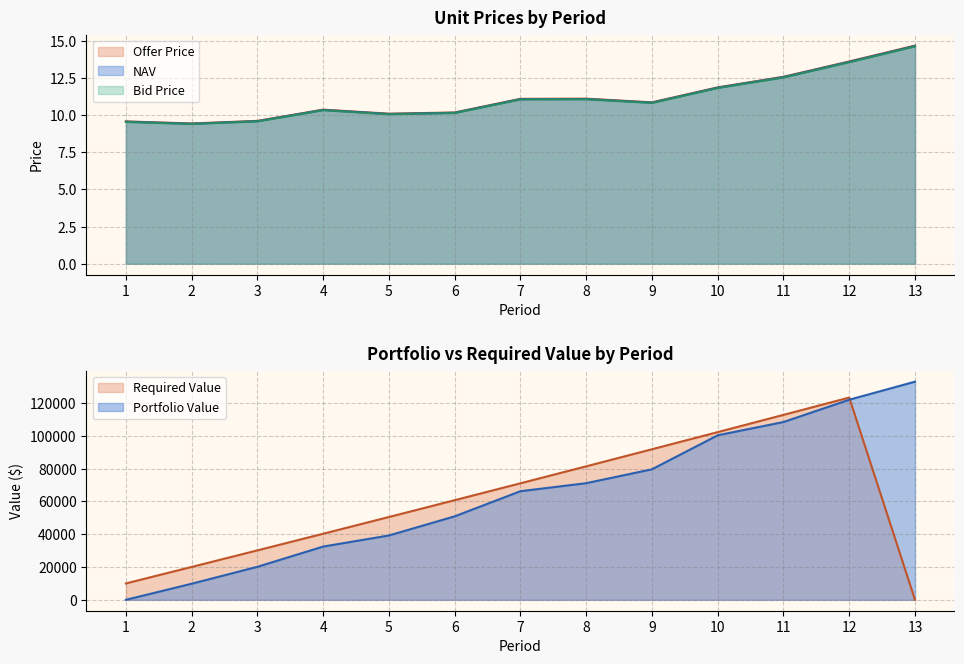

What is the average value of the Offer Price series?

11.2